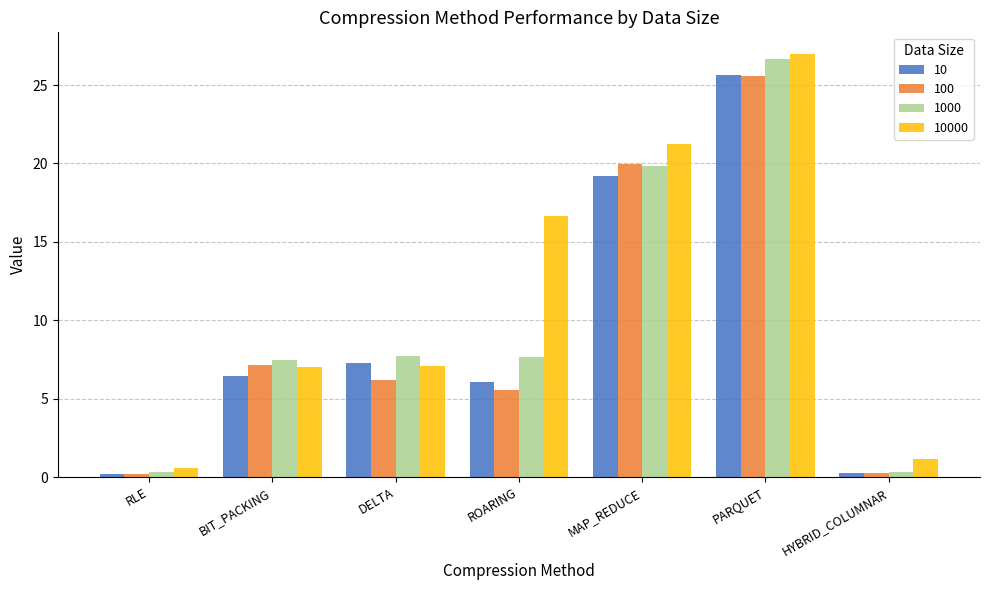

What is the difference between the second highest and minimum values in the 100 series?

19.7